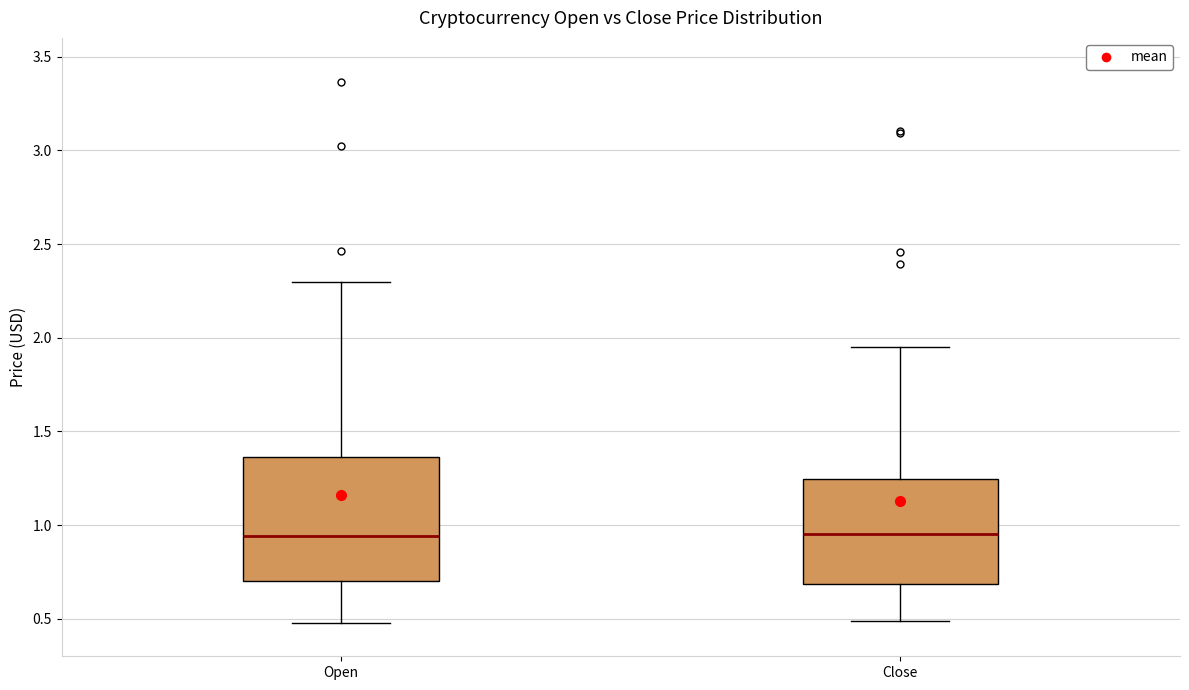

Where does the lower whisker of the box for Open end on the y-axis? The values are not printed on the chart, so give them approximately, as read against the axis.

0.50